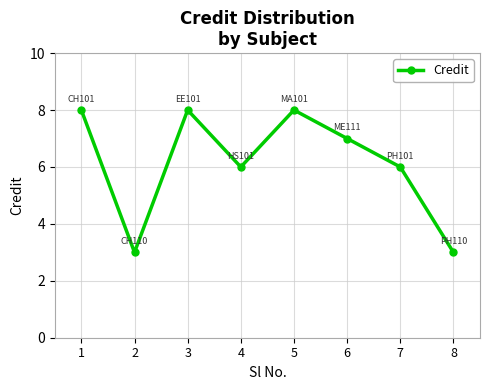

True or false: the data has more than 2 interior local peaks.

False